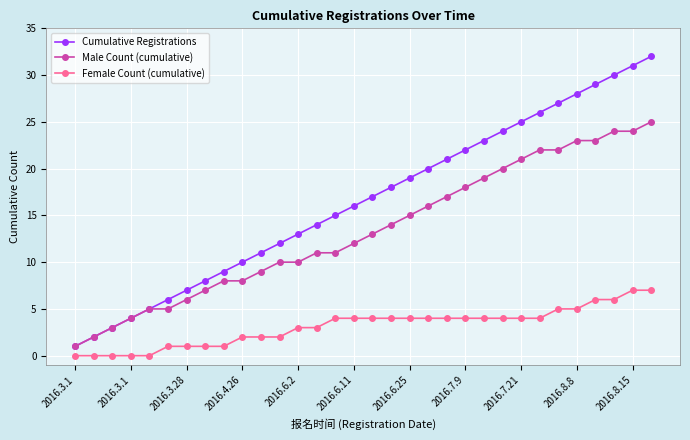

True or false: Cumulative Registrations and Female Count (cumulative) cross at least once.

False